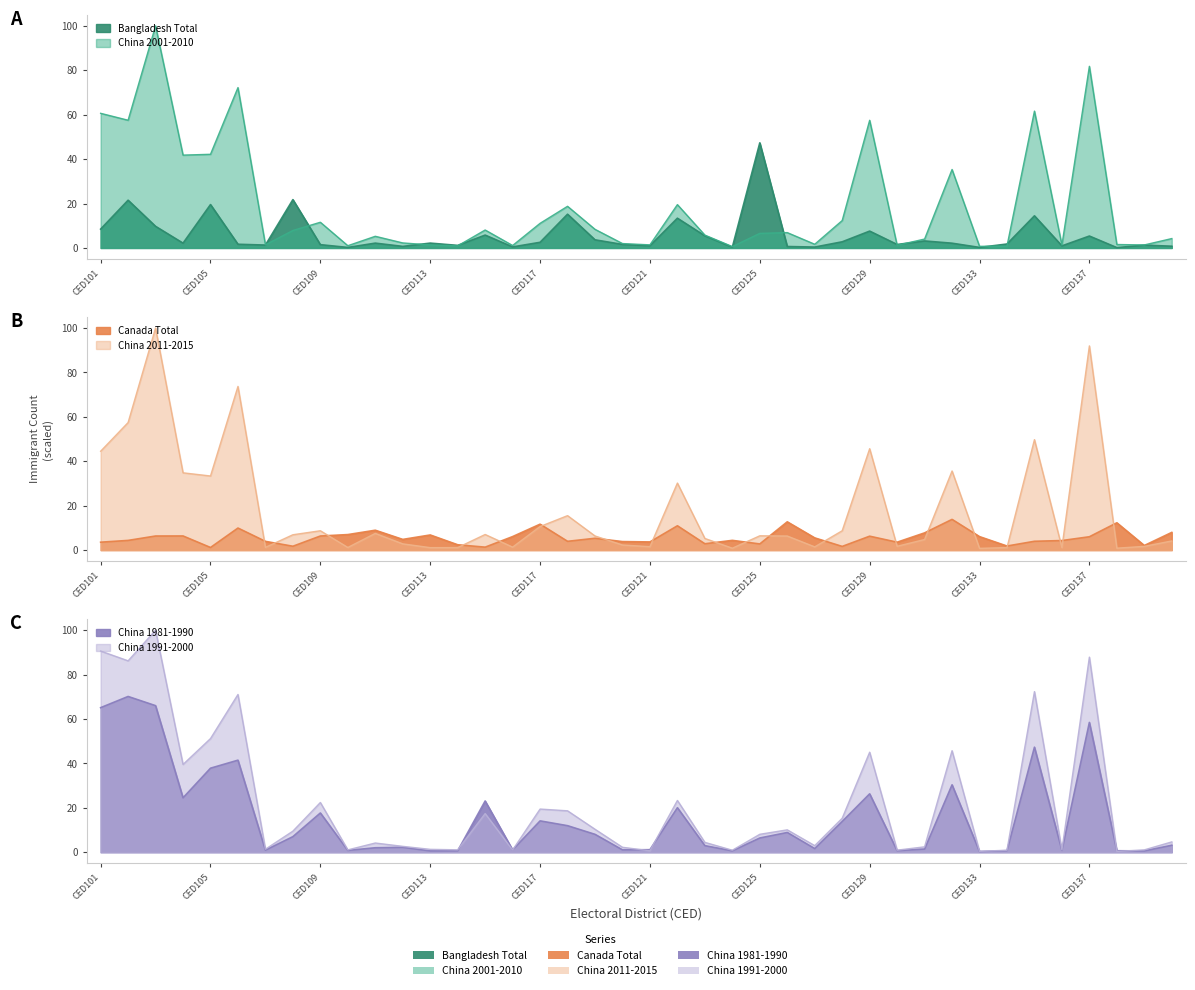

List the labels in order of China_2001_2010 value, smallest first.

CED124, CED133, CED134, CED114, CED110, CED116, CED130, CED136, CED139, CED113, CED121, CED107, CED138, CED127, CED120, CED112, CED131, CED140, CED111, CED123, CED125, CED126, CED108, CED115, CED119, CED117, CED109, CED128, CED118, CED122, CED132, CED104, CED105, CED129, CED102, CED101, CED135, CED106, CED137, CED103